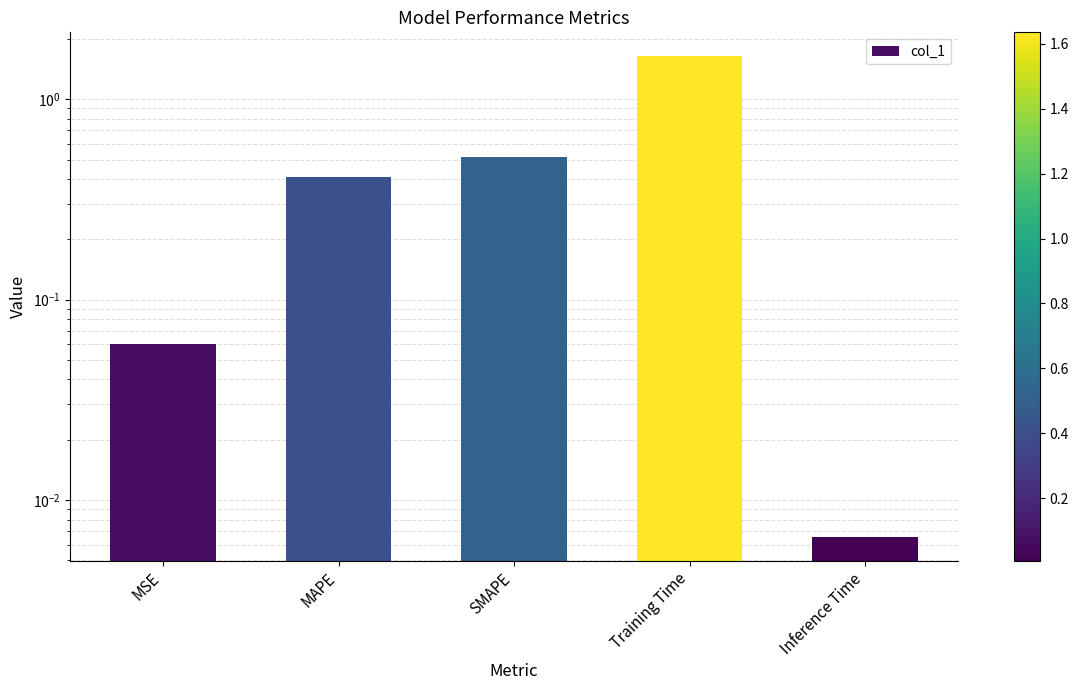

Rank the categories by value from lowest to highest.

Inference Time, MSE, MAPE, SMAPE, Training Time